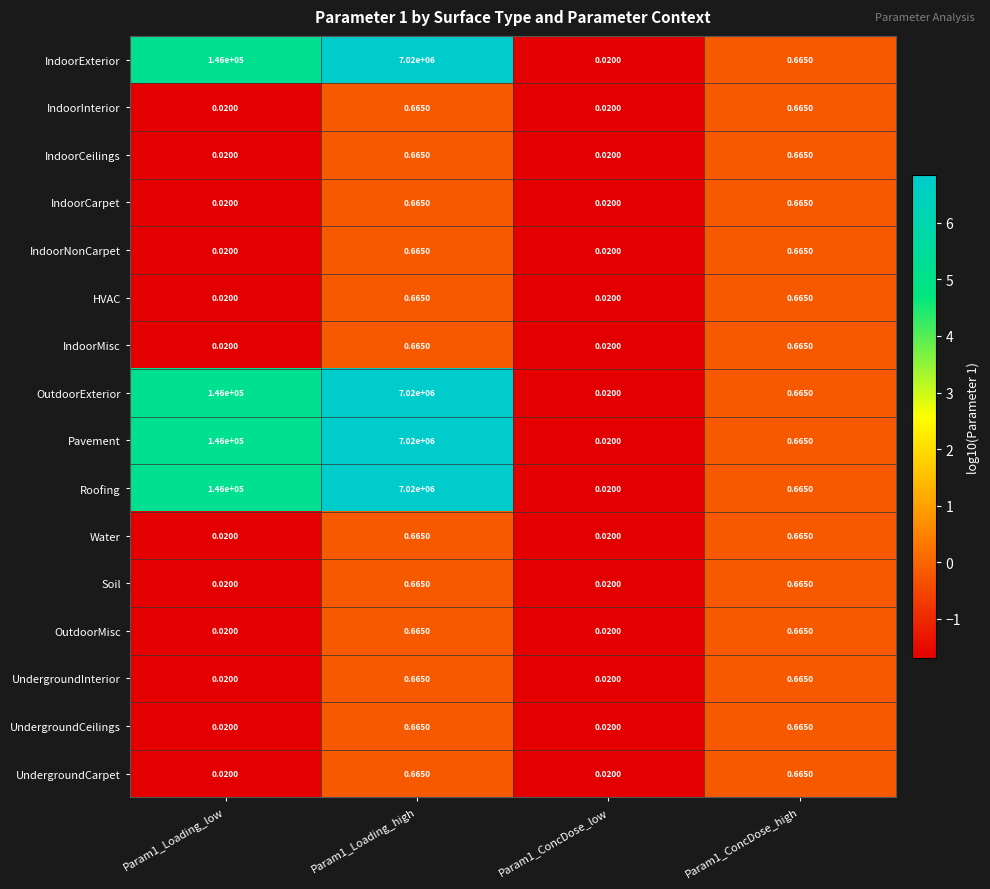

Count the number of data series in this chart.

16